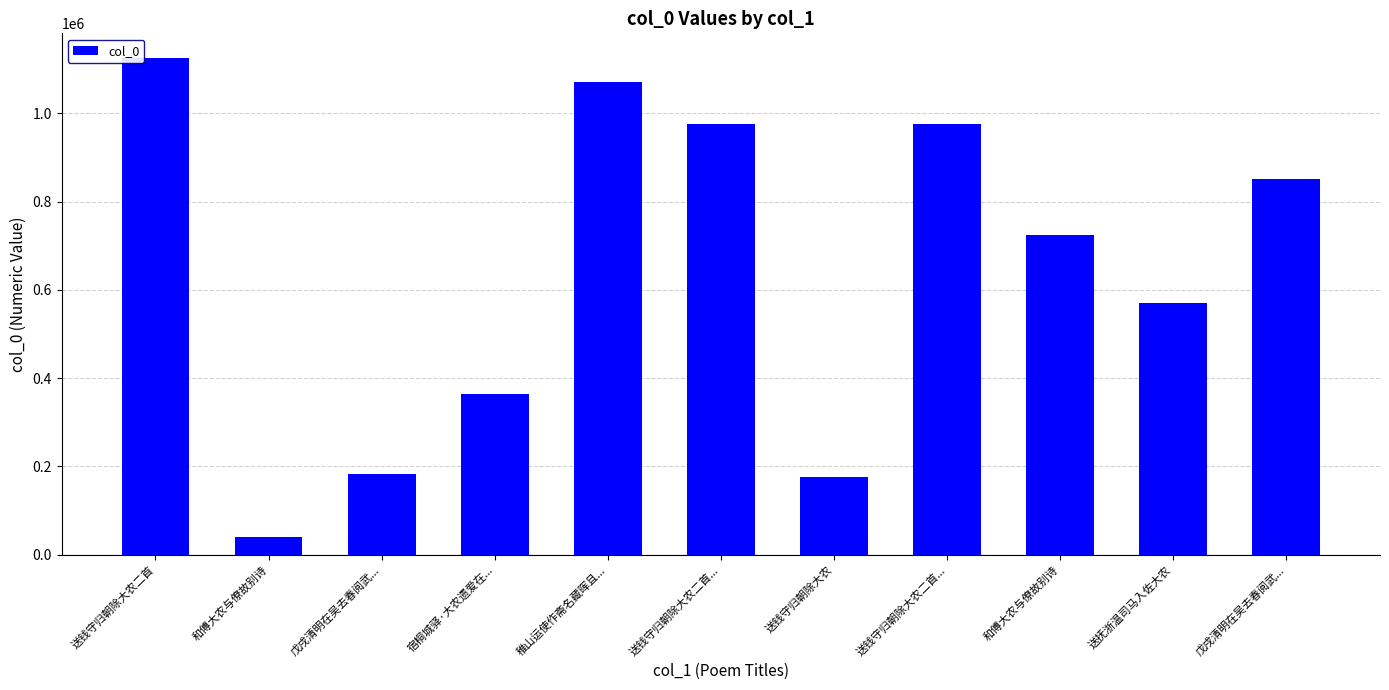

Is it true that the value at 送抚浙温司马入佐大农 is 569862?

True